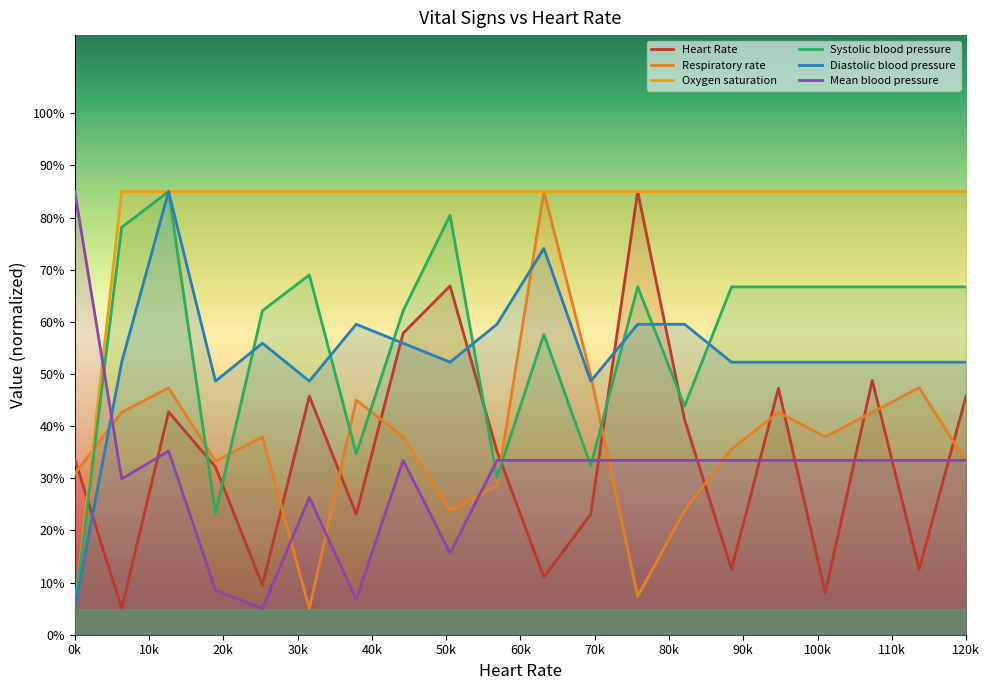

At how many categories does at least one series exceed 62?

20